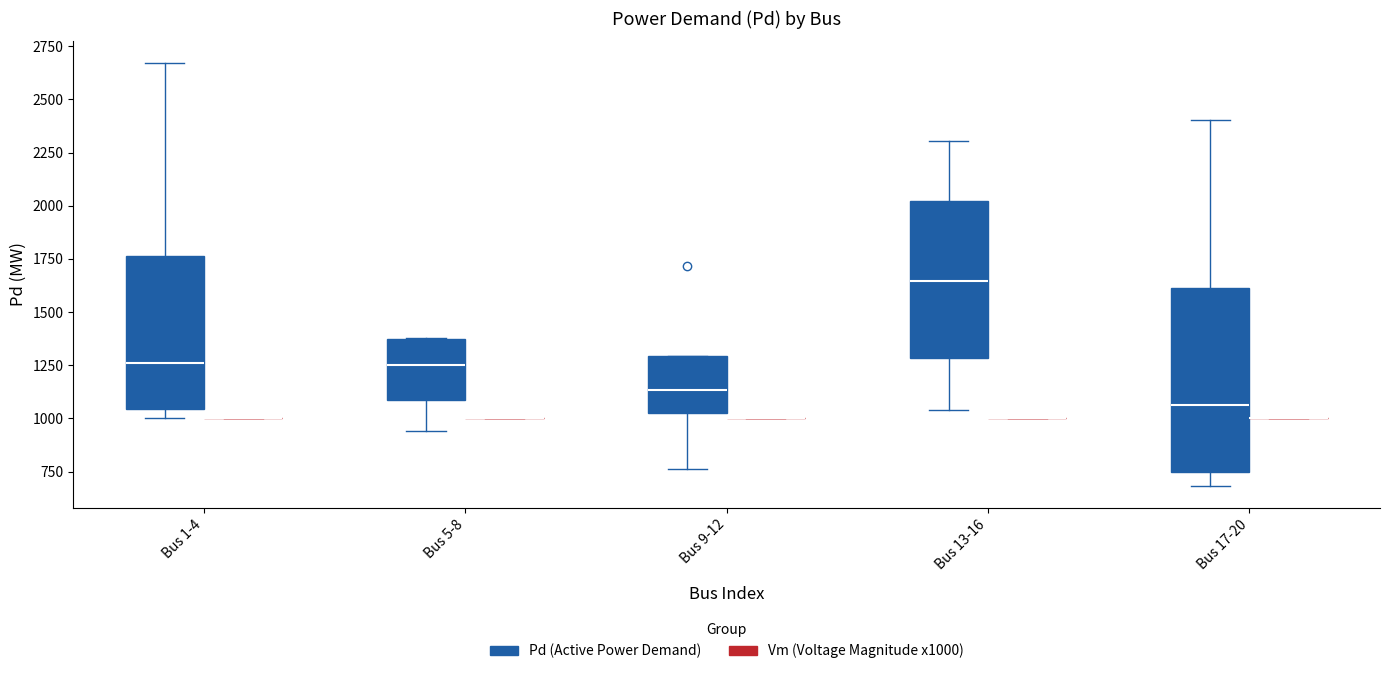

Reading left to right, read every box against the y-axis: the position of its median line, the range the box covers, and the ends of its whiskers. The values are not printed on the chart, so give them approximately, as read against the axis.

Bus 1-4 (Pd (Active Power Demand)): median 1250, box 1050 to 1750, whiskers 1000 to 2650
Bus 1-4 (Vm (Voltage Magnitude x1000)): box collapsed to a line at 1000, whiskers 1000 to 1000
Bus 5-8 (Pd (Active Power Demand)): median 1250, box 1100 to 1350, whiskers 950 to 1400
Bus 5-8 (Vm (Voltage Magnitude x1000)): box collapsed to a line at 1000, whiskers 1000 to 1000
Bus 9-12 (Pd (Active Power Demand)): median 1150, box 1050 to 1300, whiskers 750 to 1300
Bus 9-12 (Vm (Voltage Magnitude x1000)): box collapsed to a line at 1000, whiskers 1000 to 1000
Bus 13-16 (Pd (Active Power Demand)): median 1650, box 1300 to 2000, whiskers 1050 to 2300
Bus 13-16 (Vm (Voltage Magnitude x1000)): box collapsed to a line at 1000, whiskers 1000 to 1000
Bus 17-20 (Pd (Active Power Demand)): median 1050, box 750 to 1600, whiskers 700 to 2400
Bus 17-20 (Vm (Voltage Magnitude x1000)): box collapsed to a line at 1000, whiskers 1000 to 1000